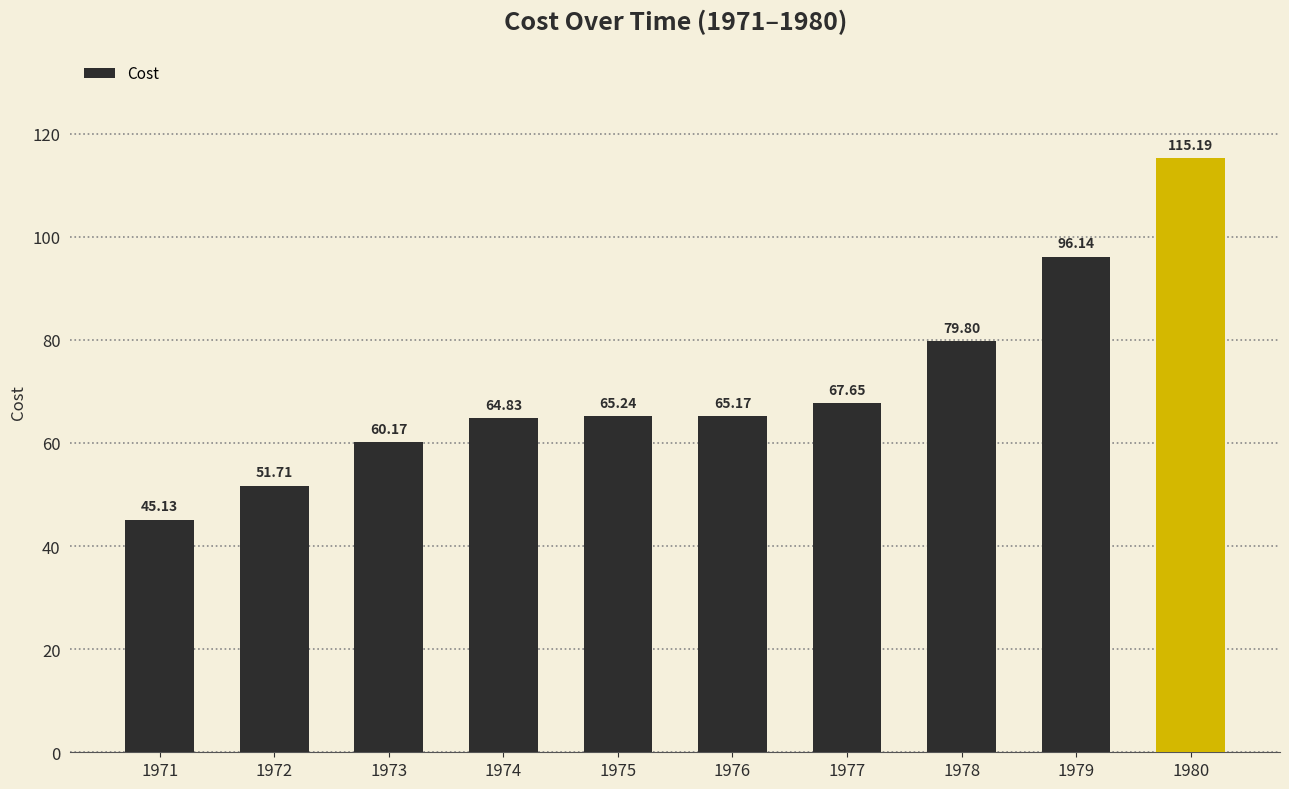

What is the sum of all values?

711.0